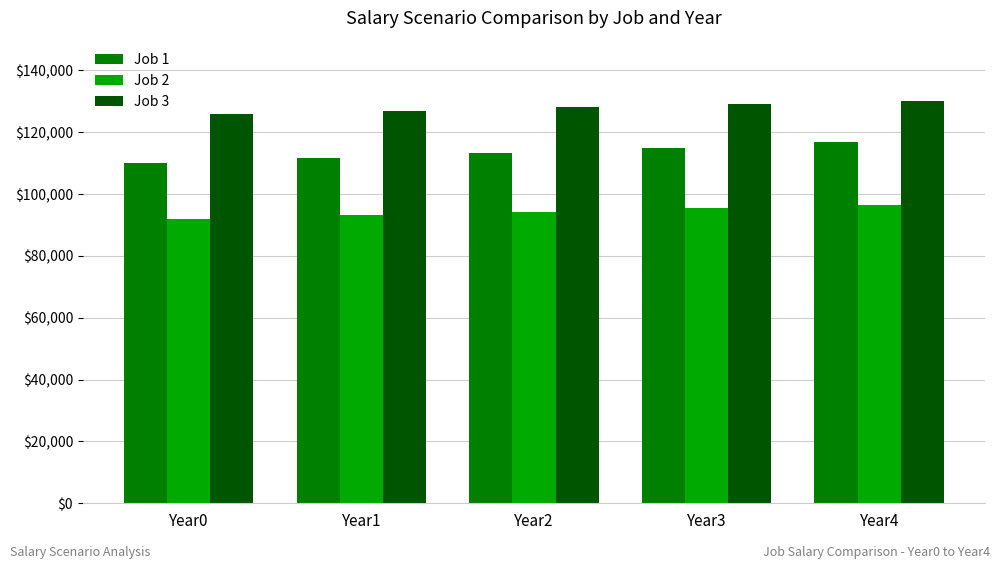

What is the sum of all Job 1 values?

566749.4